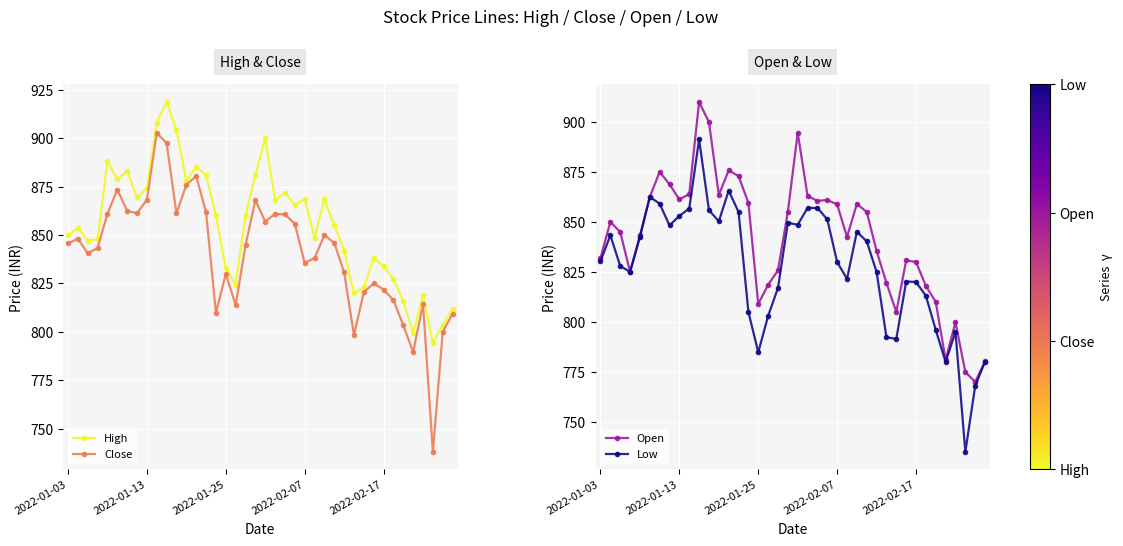

What is the difference between the High values at 26 and 11?

35.8